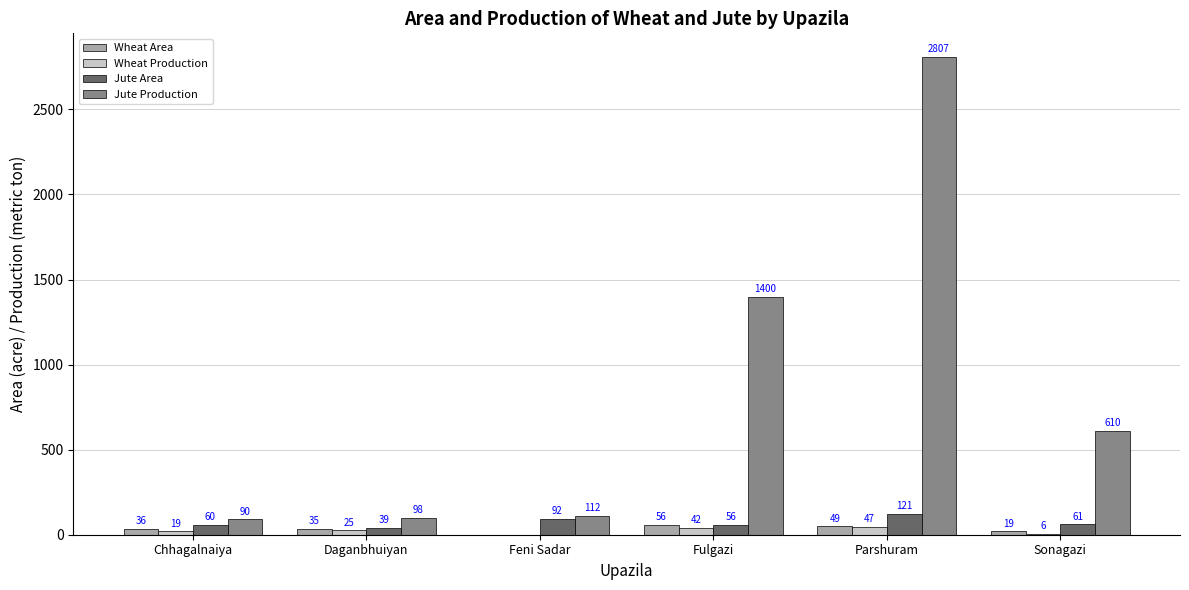

Which series changed the most between Chhagalnaiya and Feni Sadar?

Wheat Area